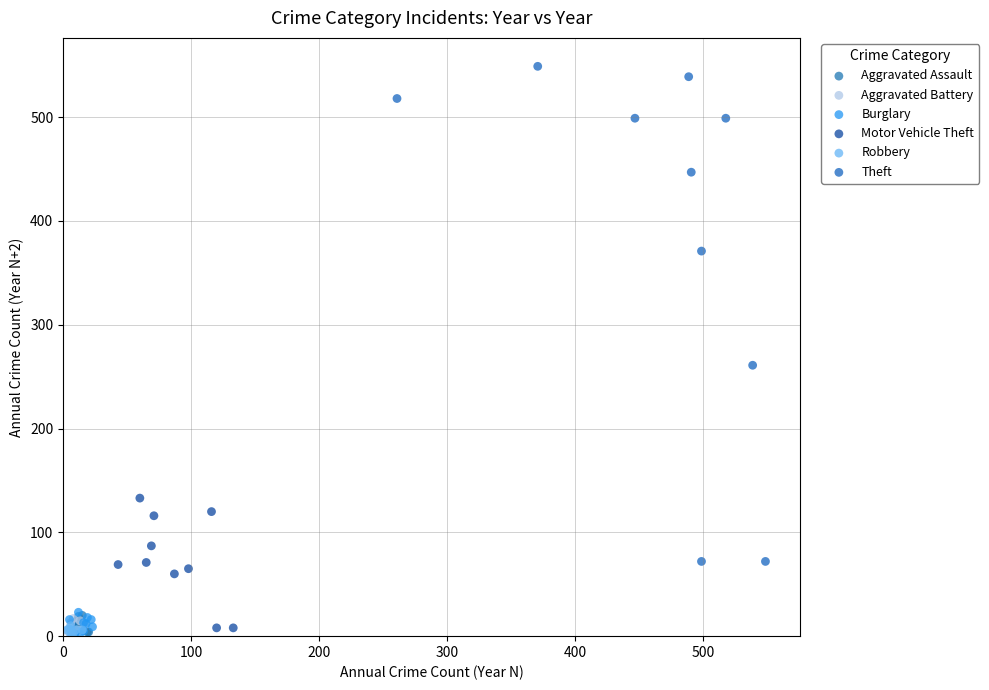

Which series reaches the maximum Y coordinate?

Theft